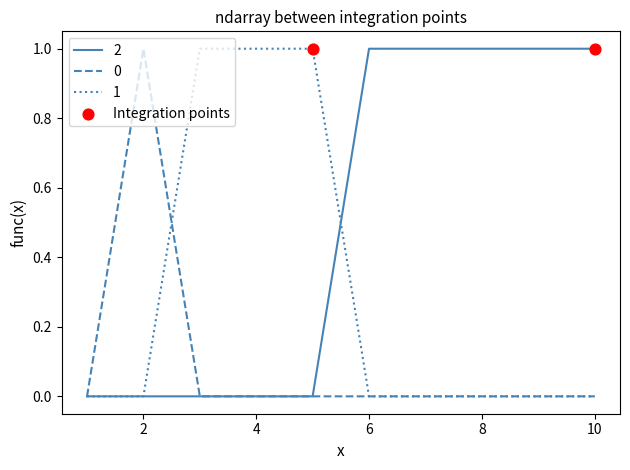

Rank the series by their average value, from highest to lowest.

2, 1, 0